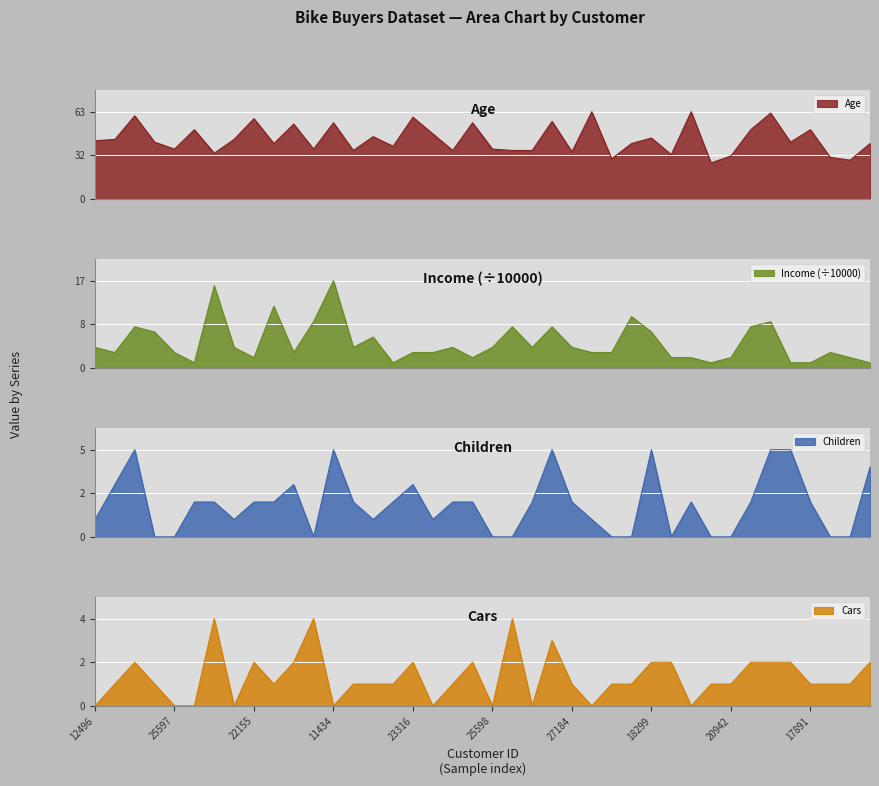

At which label does Children first exceed 2?

24107